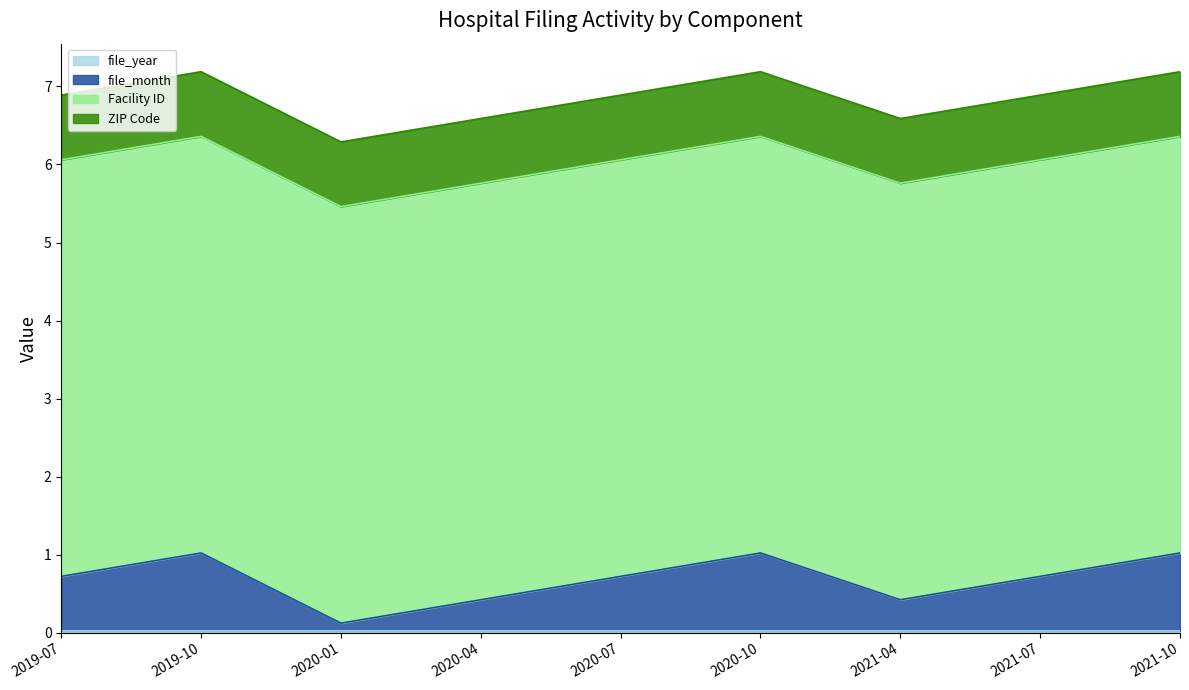

How many lines are shown in the chart?

4